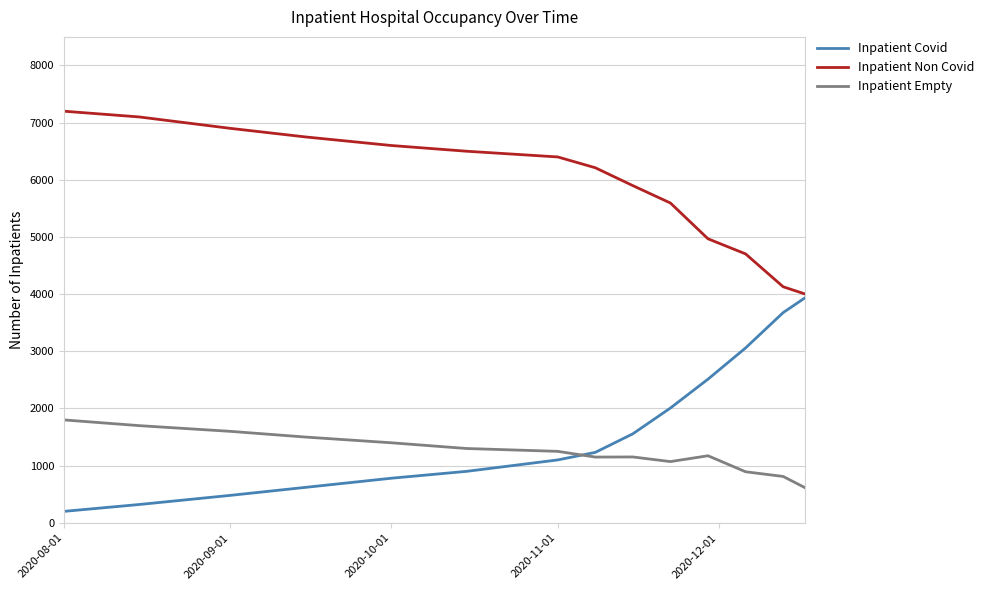

True or false: Inpatient Non Covid has more than 1 points higher than both neighbors.

False